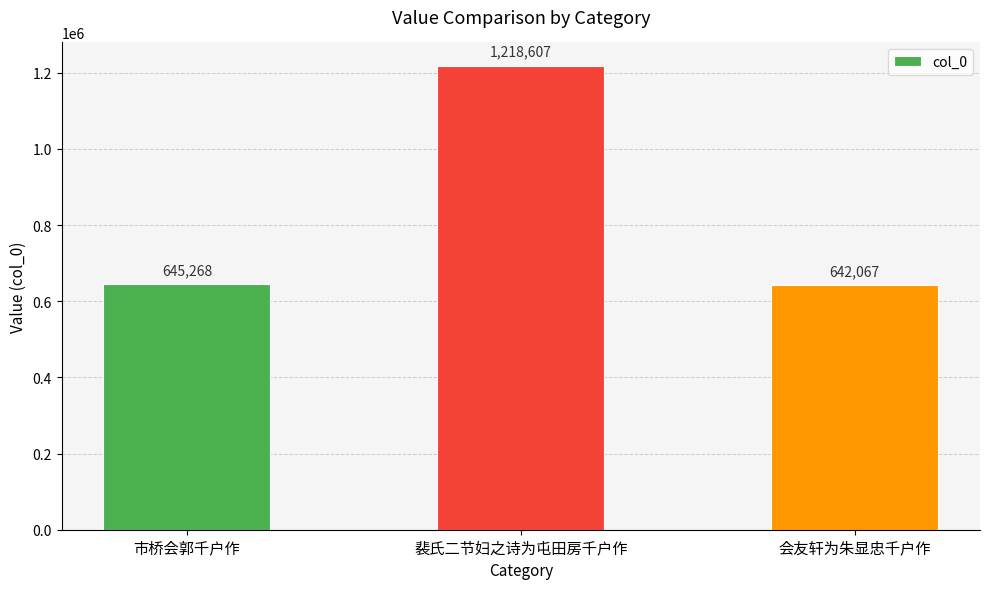

List the labels in order of value, smallest first.

会友轩为朱显忠千户作, 市桥会郭千户作, 裴氏二节妇之诗为屯田房千户作